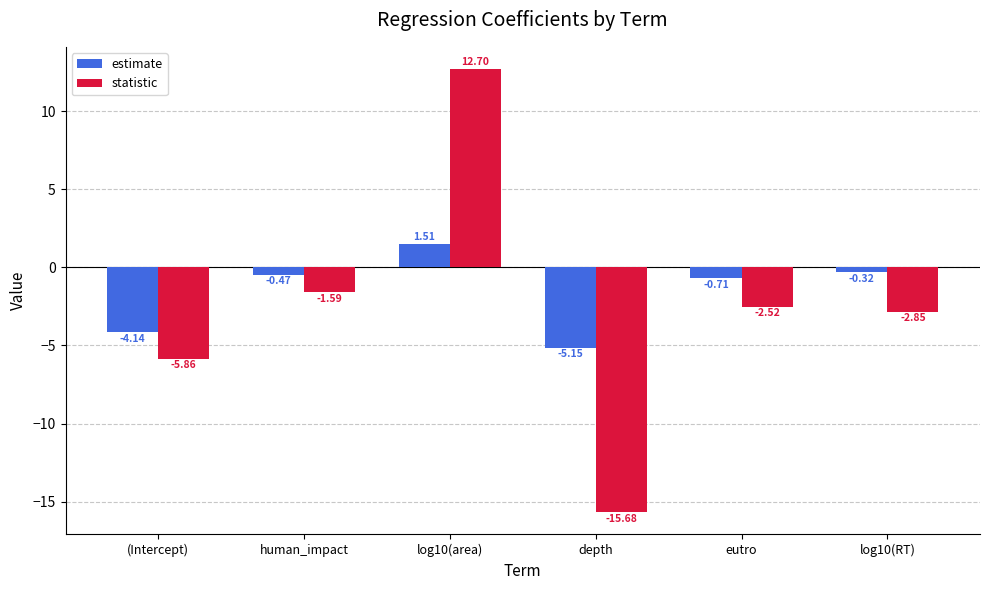

What is the difference between the maximum and minimum values in the statistic series?

28.4